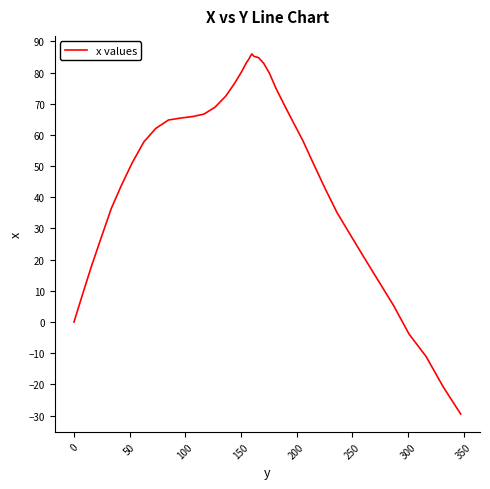

What is the maximum value shown in the chart?

86.0